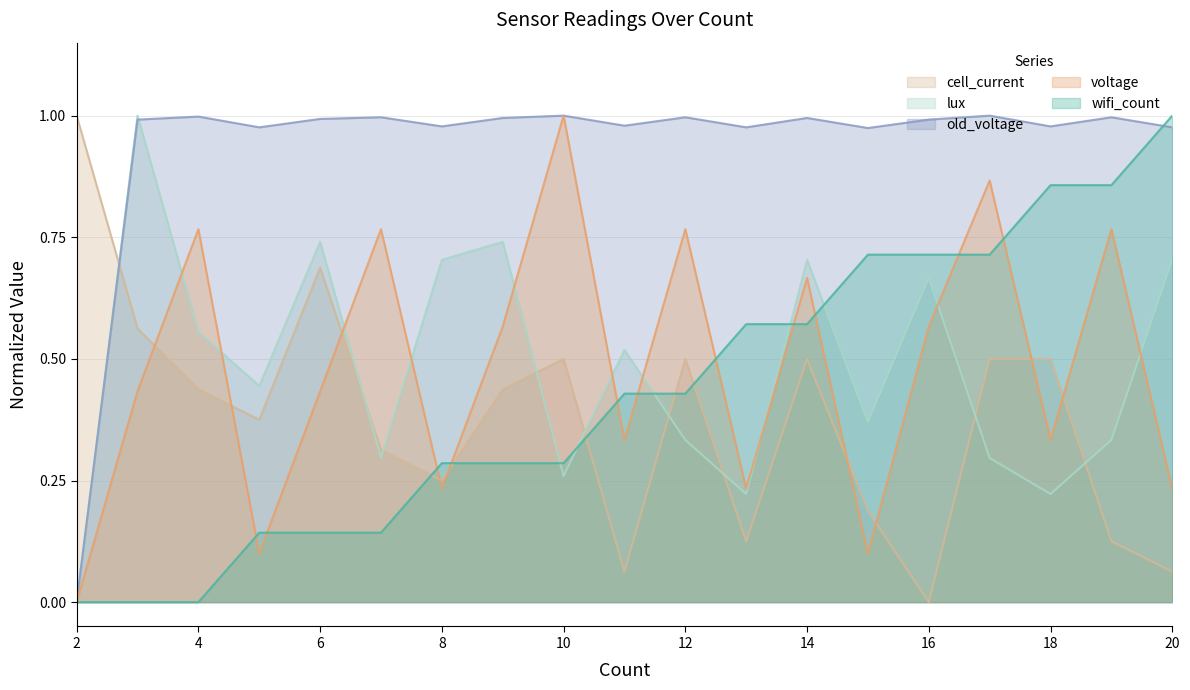

True or false: lux and wifi_count intersect in this chart.

True